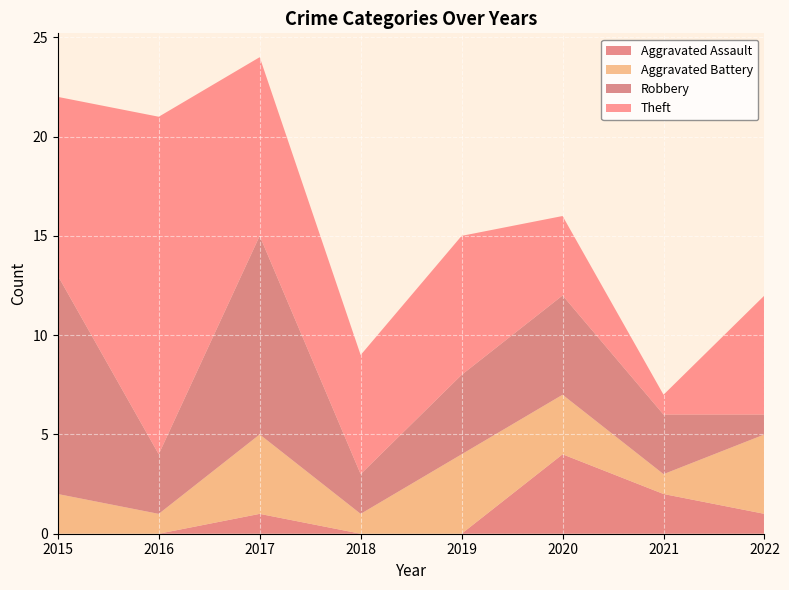

Reading left to right, what are all the values shown in this chart?

Aggravated Assault: 0	0	1	0	0	4	2	1
Aggravated Battery: 2	1	4	1	4	3	1	4
Robbery: 11	3	10	2	4	5	3	1
Theft: 9	17	9	6	7	4	1	6